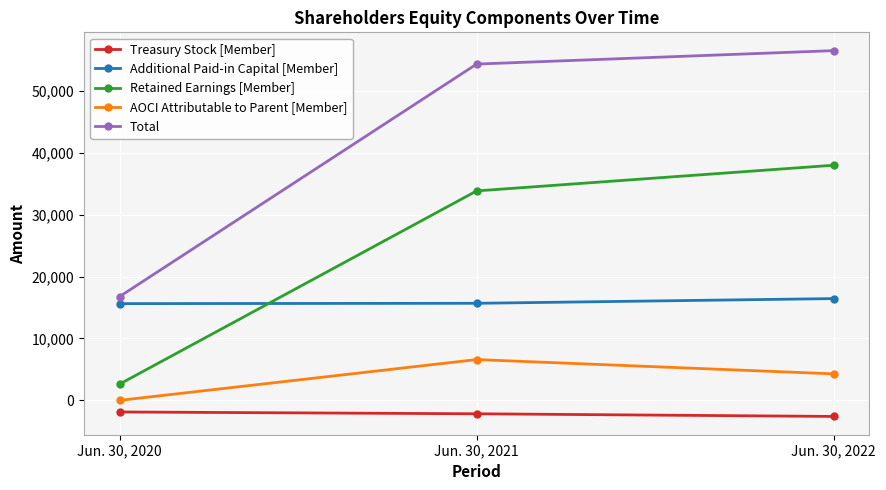

What is the greatest value displayed?

56496